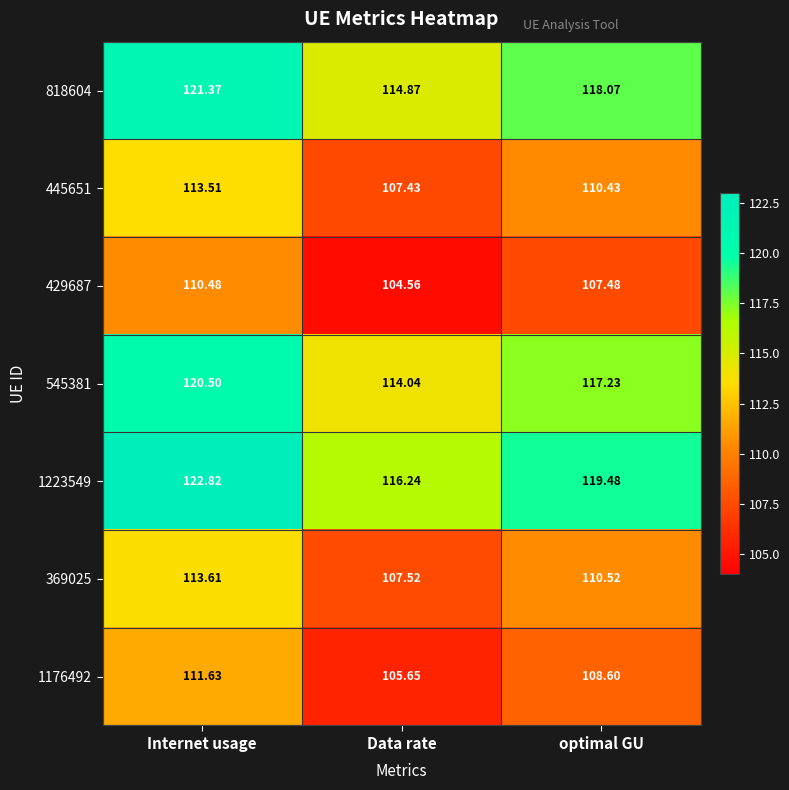

Which series has the largest total across all categories?

1223549